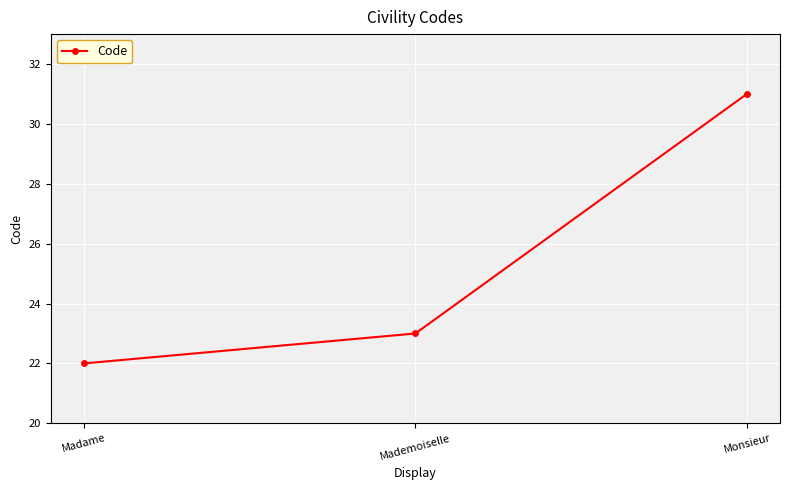

At which category does the chart reach its peak across all series?

Monsieur